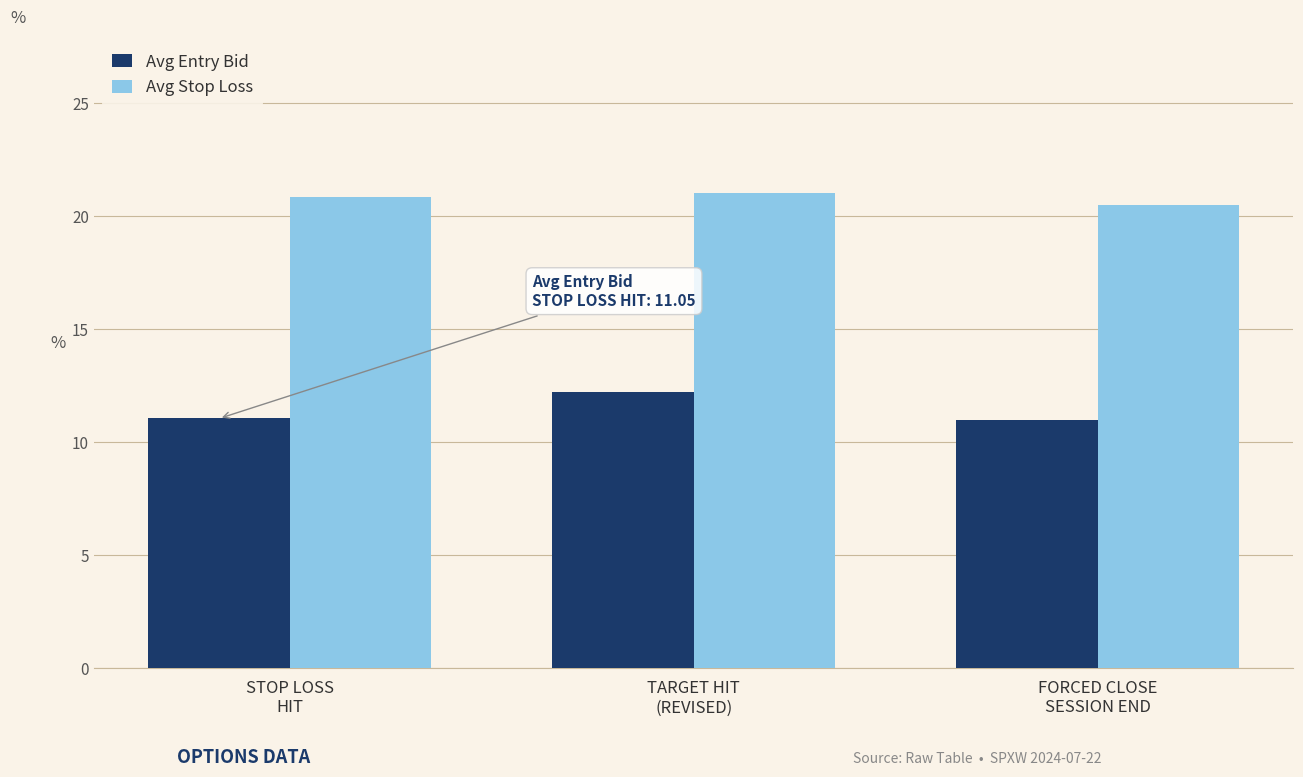

What value does the Avg Stop Loss series have at FORCED CLOSE
SESSION END?

20.5